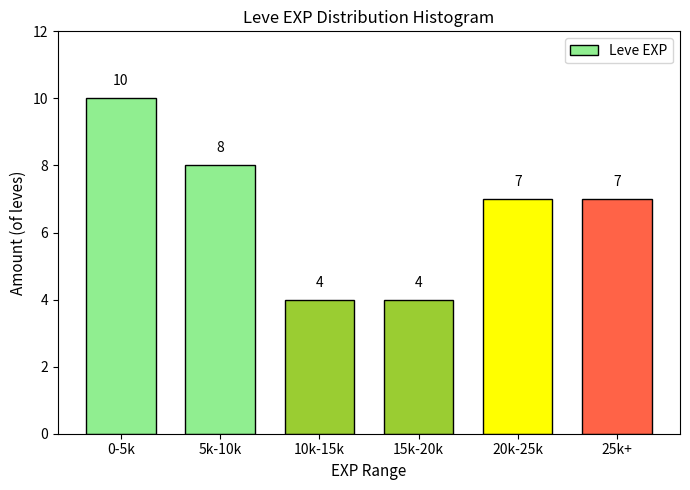

Reading left to right, extract all data points from this chart.

10	8	4	4	7	7